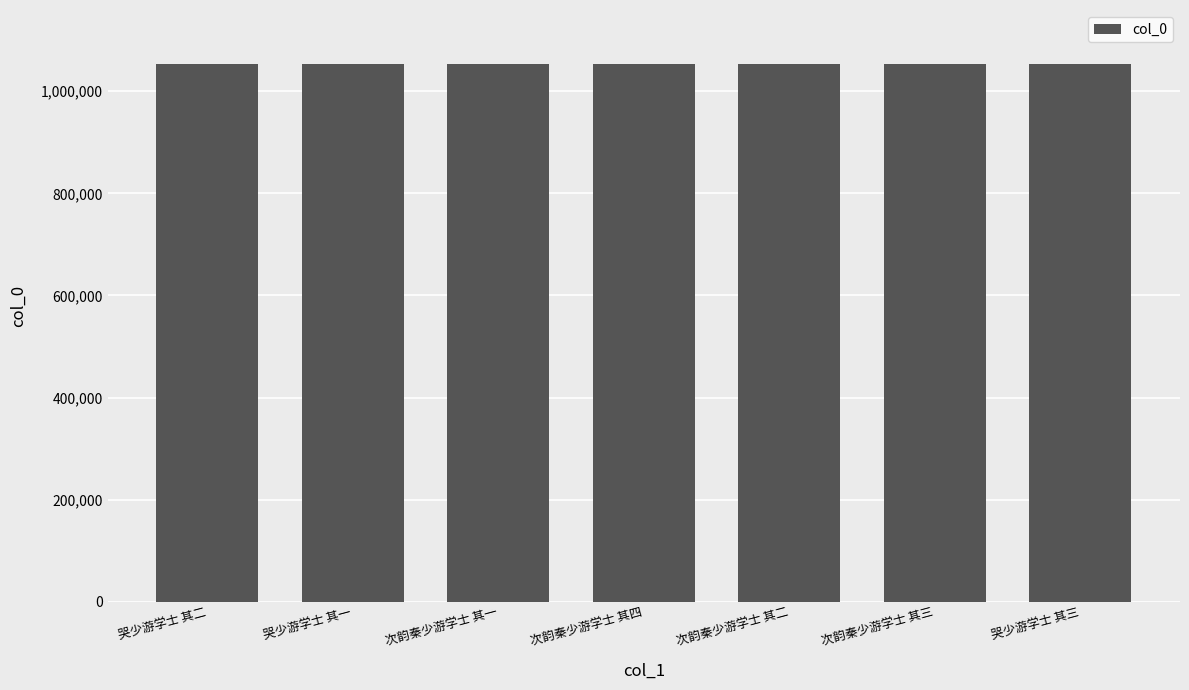

Where does the data first go above 1053524?

哭少游学士 其二